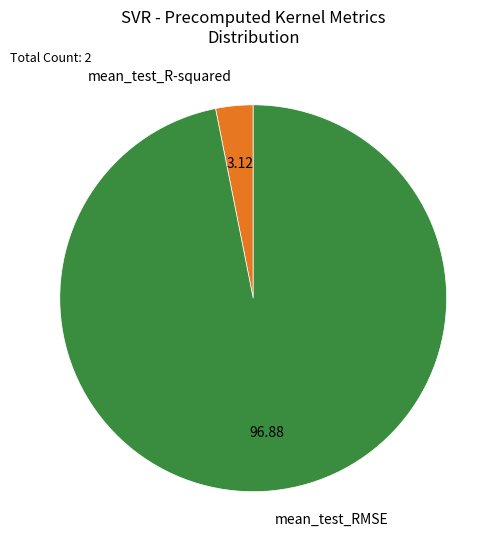

Is the sum of mean_test_RMSE and mean_test_R-squared greater than half?

Yes